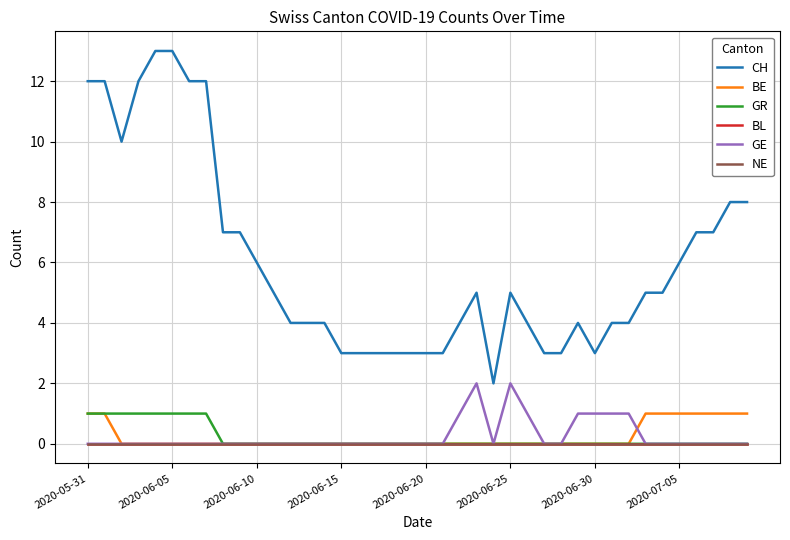

Reading right to left, list all the values displayed in this chart.

CH: 8	8	7	7	6	5	5	4	4	3	4	3	3	4	5	2	5	4	3	3	3	3	3	3	3	4	4	4	5	6	7	7	12	12	13	13	12	10	12	12
BE: 1	1	1	1	1	1	1	0	0	0	0	0	0	0	0	0	0	0	0	0	0	0	0	0	0	0	0	0	0	0	0	0	0	0	0	0	0	0	1	1
GR: 0	0	0	0	0	0	0	0	0	0	0	0	0	0	0	0	0	0	0	0	0	0	0	0	0	0	0	0	0	0	0	0	1	1	1	1	1	1	1	1
BL: 0	0	0	0	0	0	0	0	0	0	0	0	0	0	0	0	0	0	0	0	0	0	0	0	0	0	0	0	0	0	0	0	0	0	0	0	0	0	0	0
GE: 0	0	0	0	0	0	0	1	1	1	1	0	0	1	2	0	2	1	0	0	0	0	0	0	0	0	0	0	0	0	0	0	0	0	0	0	0	0	0	0
NE: 0	0	0	0	0	0	0	0	0	0	0	0	0	0	0	0	0	0	0	0	0	0	0	0	0	0	0	0	0	0	0	0	0	0	0	0	0	0	0	0